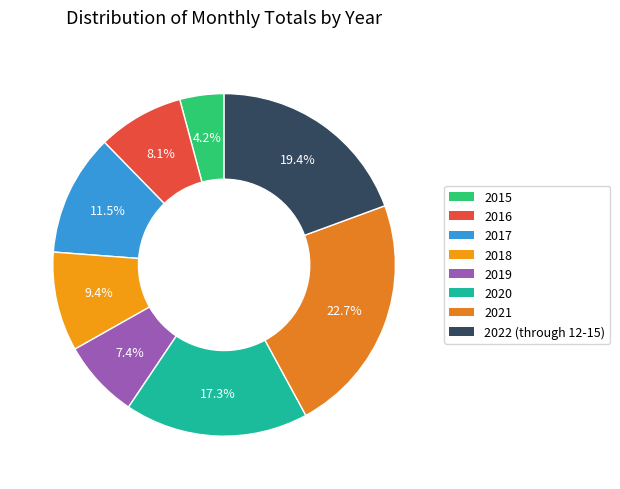

To the nearest percent, what is the combined percentage of 2022 (through 12-15) and 2018?

29%